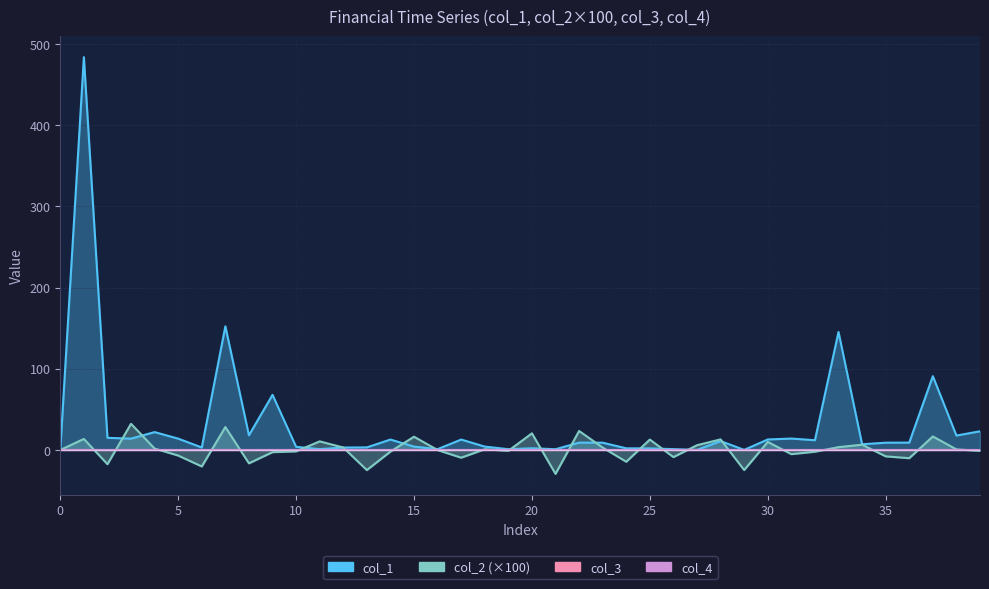

What is the value of the col_2 point at the 19th from the left?

0.9